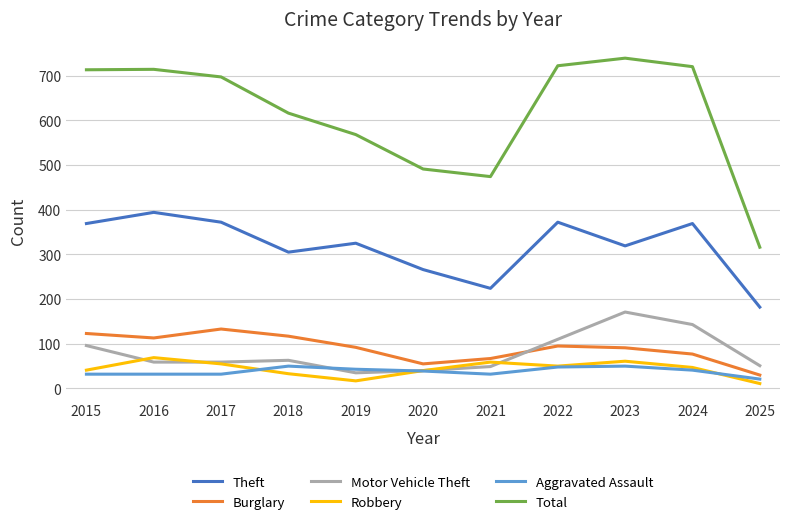

Which series has the largest range (max minus min)?

Total